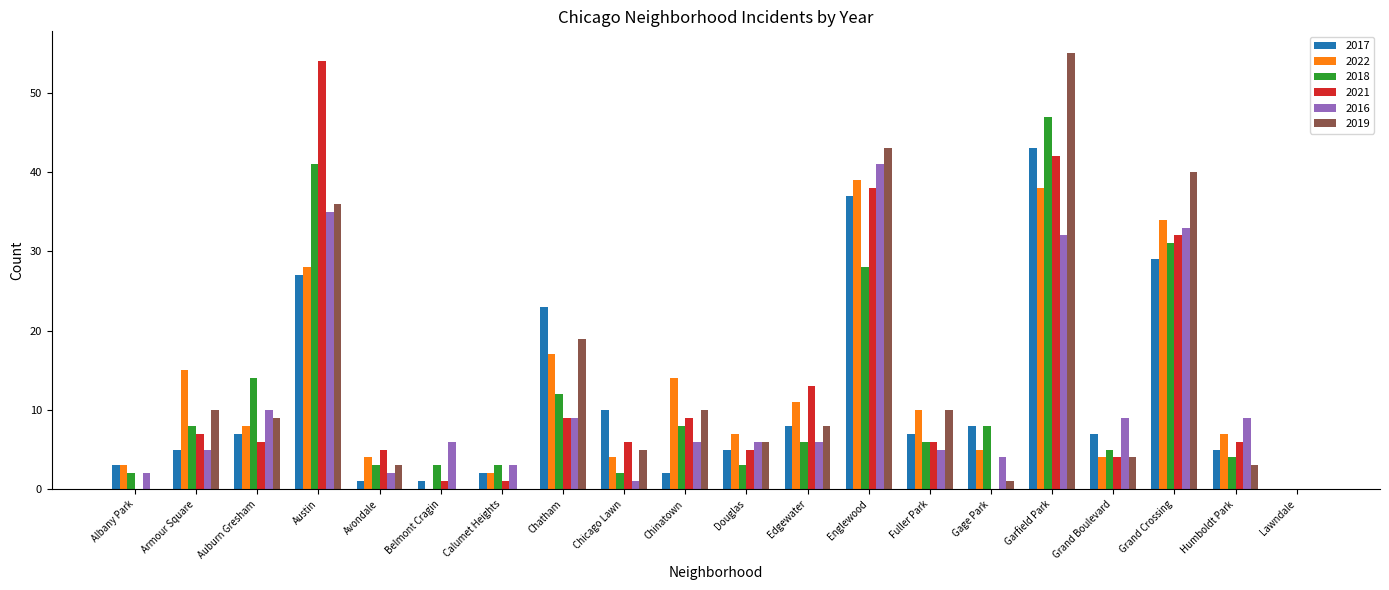

What is the highest value of the 2021 series?

54